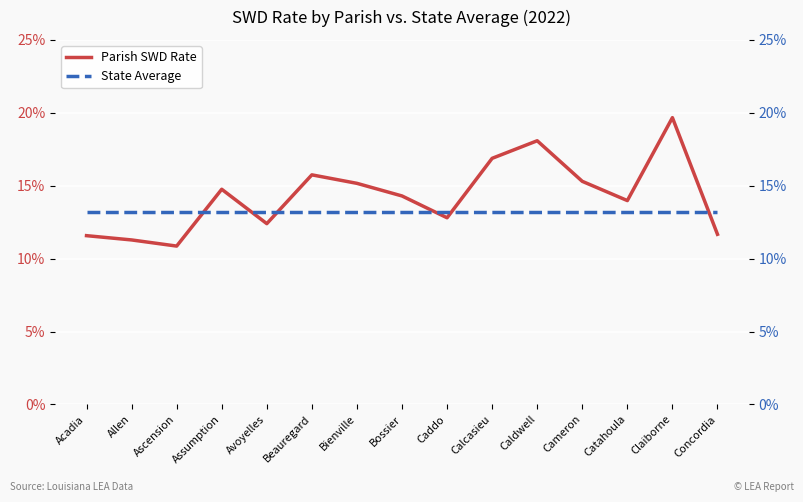

True or false: State Average has more than 1 interior local peaks.

False